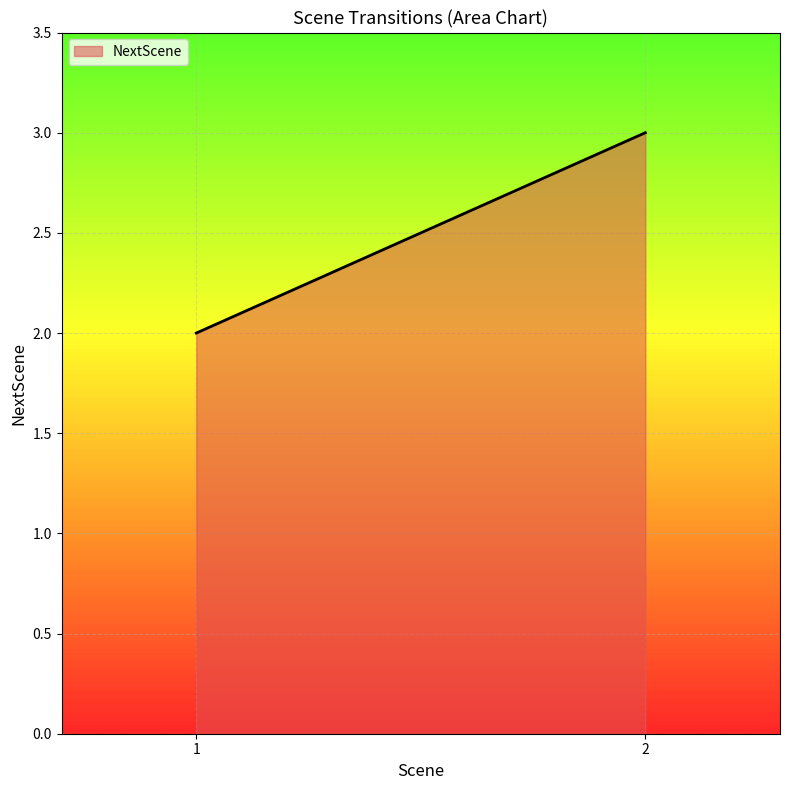

Approximately how many times larger is the value at 1 compared to 1?

1.0